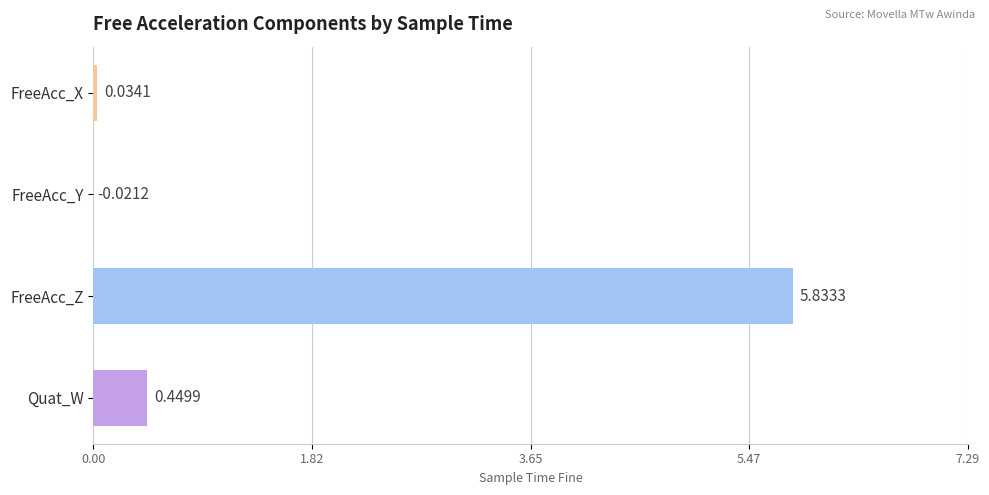

What is the sum of the values at Quat_W and FreeAcc_Z?

6.3